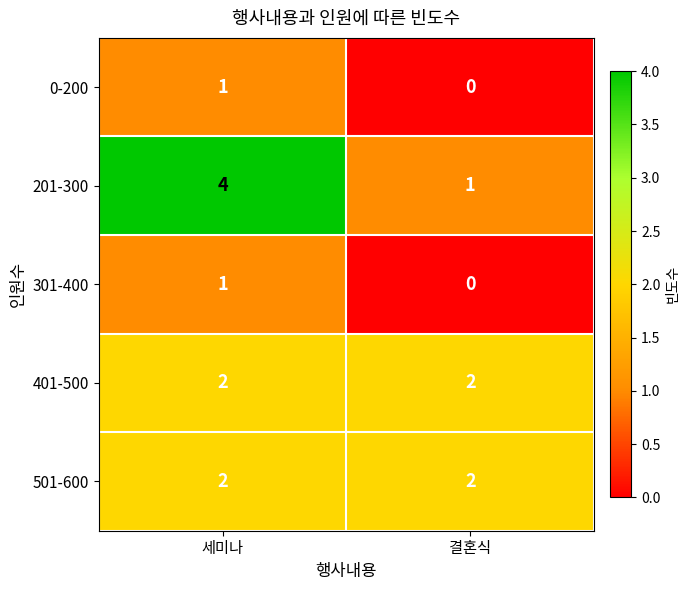

The value of 501-600 at 세미나 is 1. True or false?

False